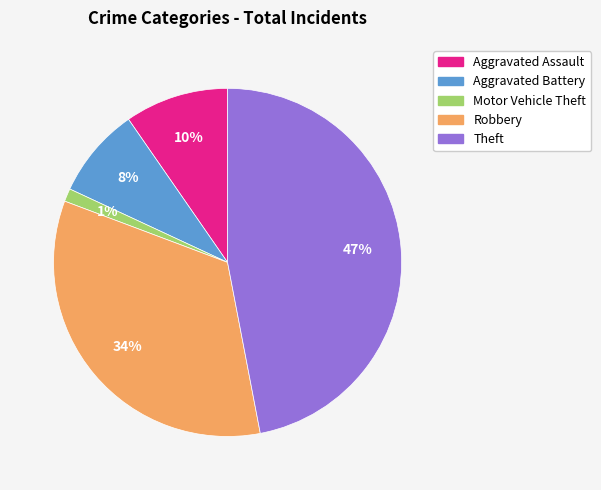

What is the ratio of the value at Aggravated Battery to the value at Theft?

0.2